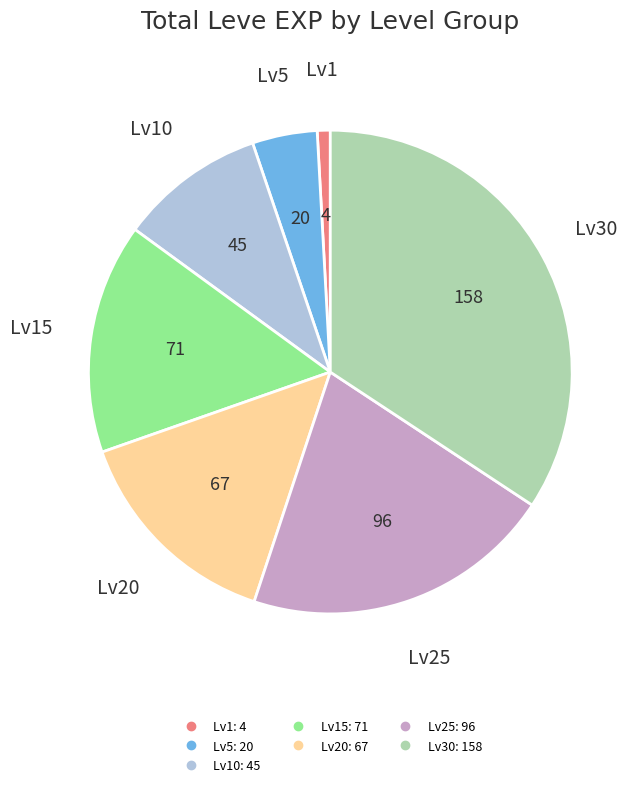

Does any single category account for the majority?

No